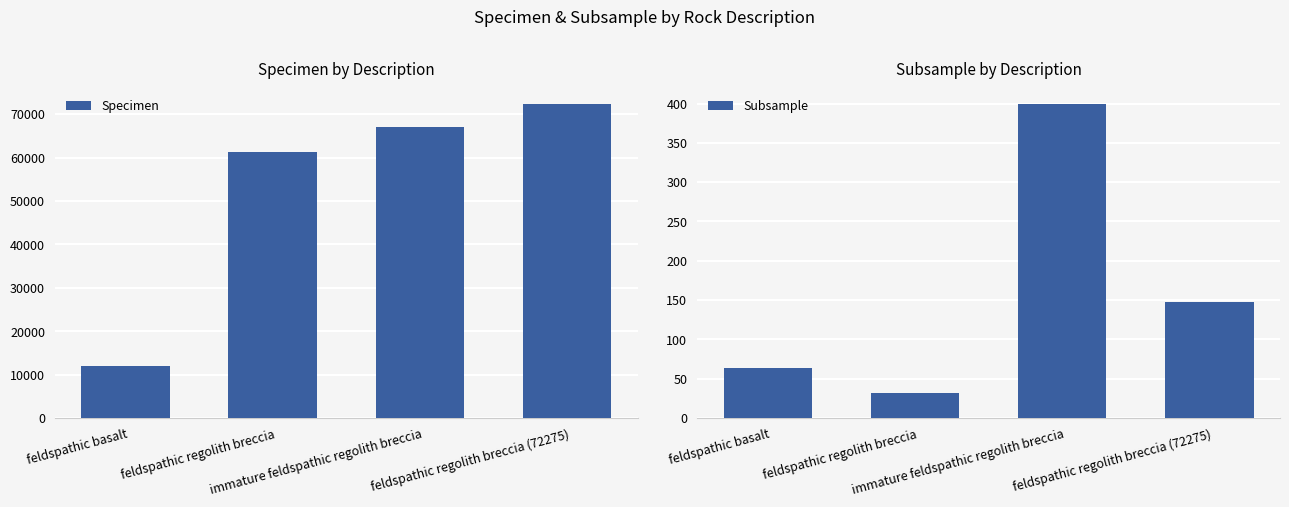

What is the difference between the Subsample values at feldspathic basalt and immature feldspathic regolith breccia?

335